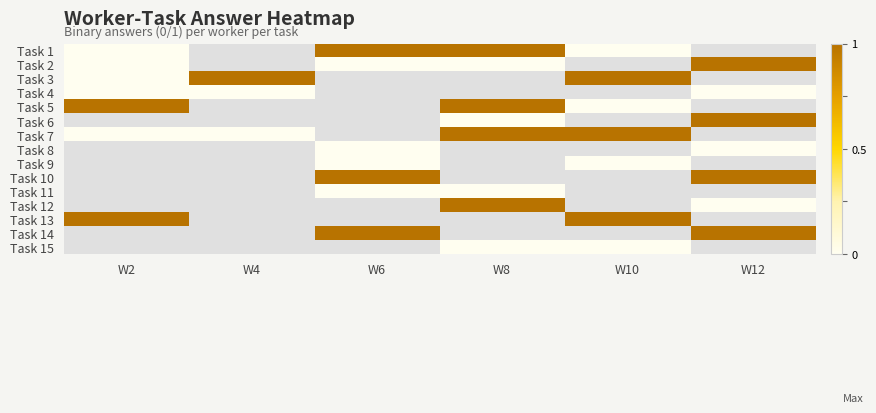

At how many categories does at least one series exceed 0?

6